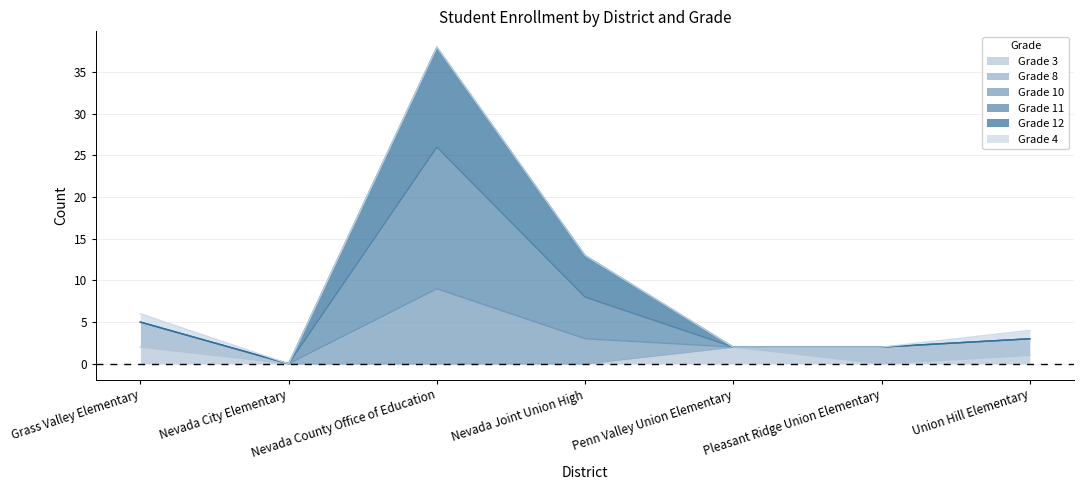

How many values in the Grade 10 series exceed 3?

3